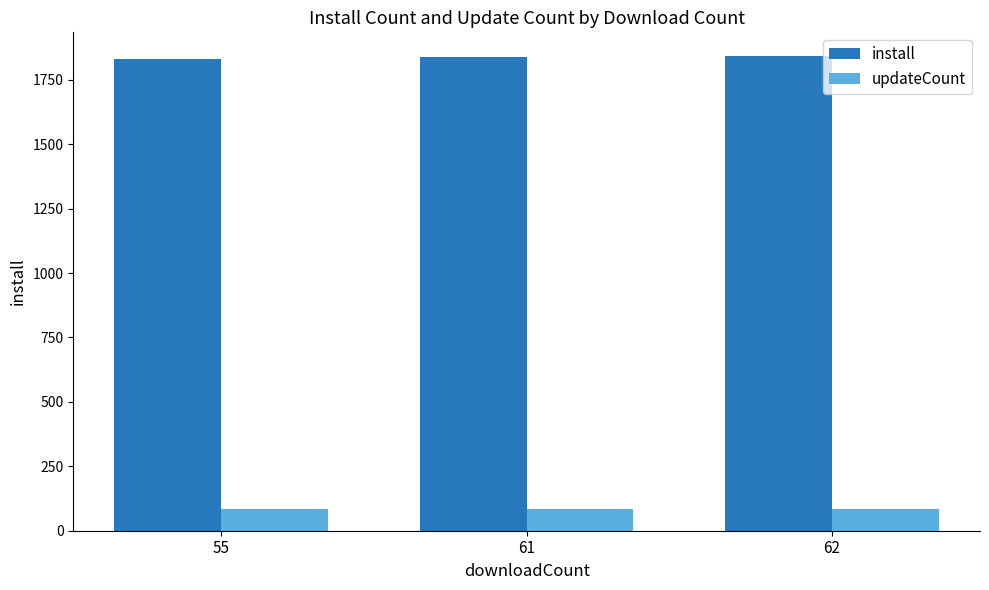

True or false: updateCount has a value of 83 at 55.

True